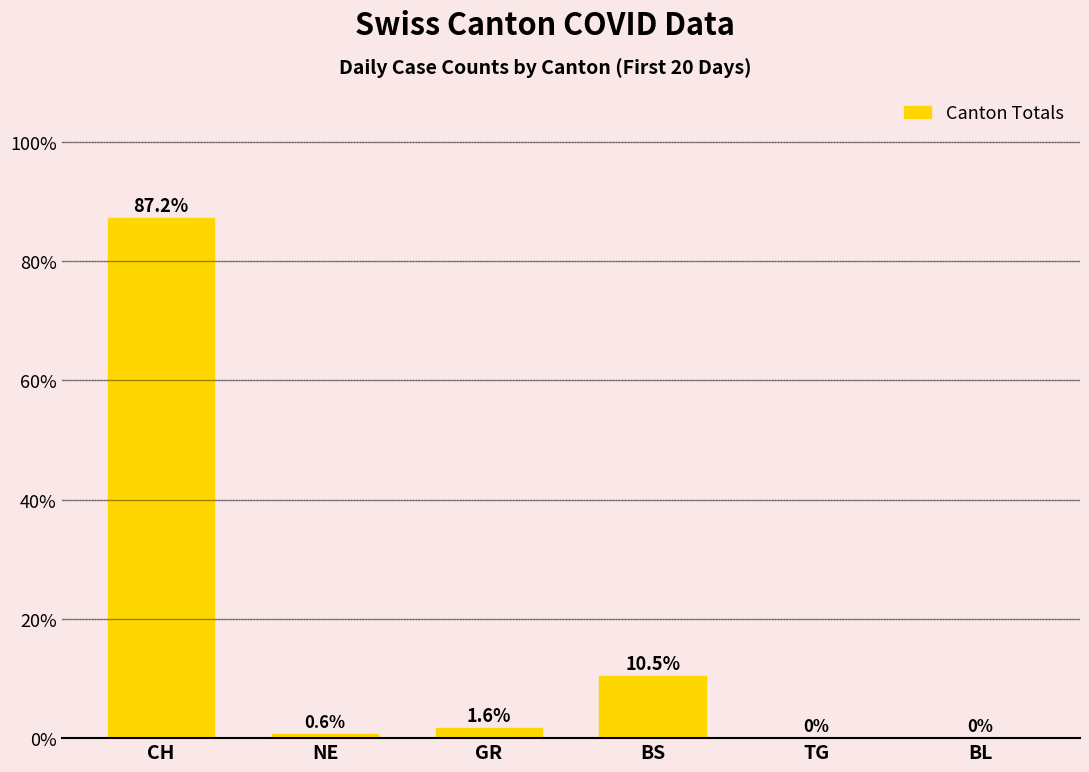

Reading left to right, what are all the values shown in this chart?

87.2	0.6	1.6	10.5	0.0	0.0